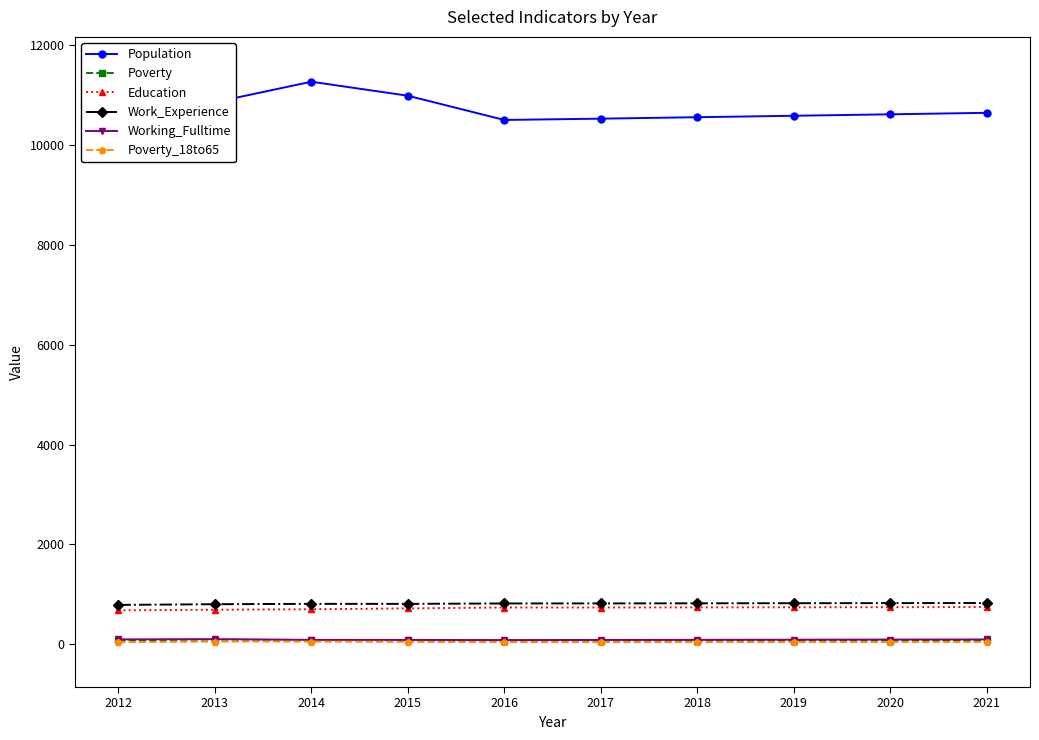

Count the number of data series in this chart.

6